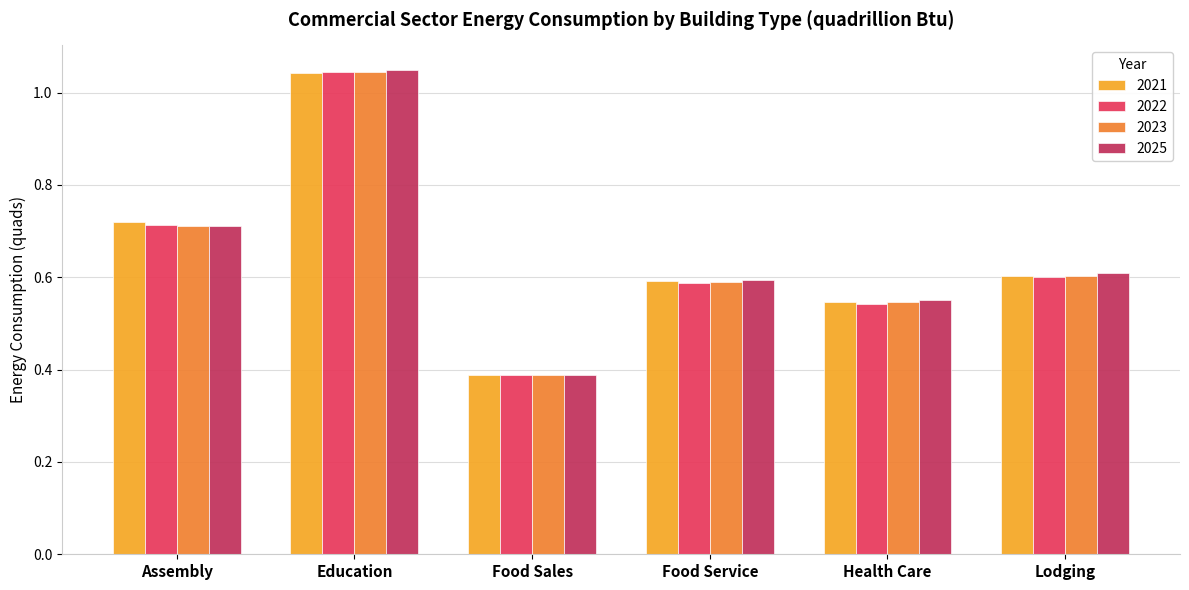

Rank the categories by 2021 value from highest to lowest.

Education, Assembly, Lodging, Food Service, Health Care, Food Sales